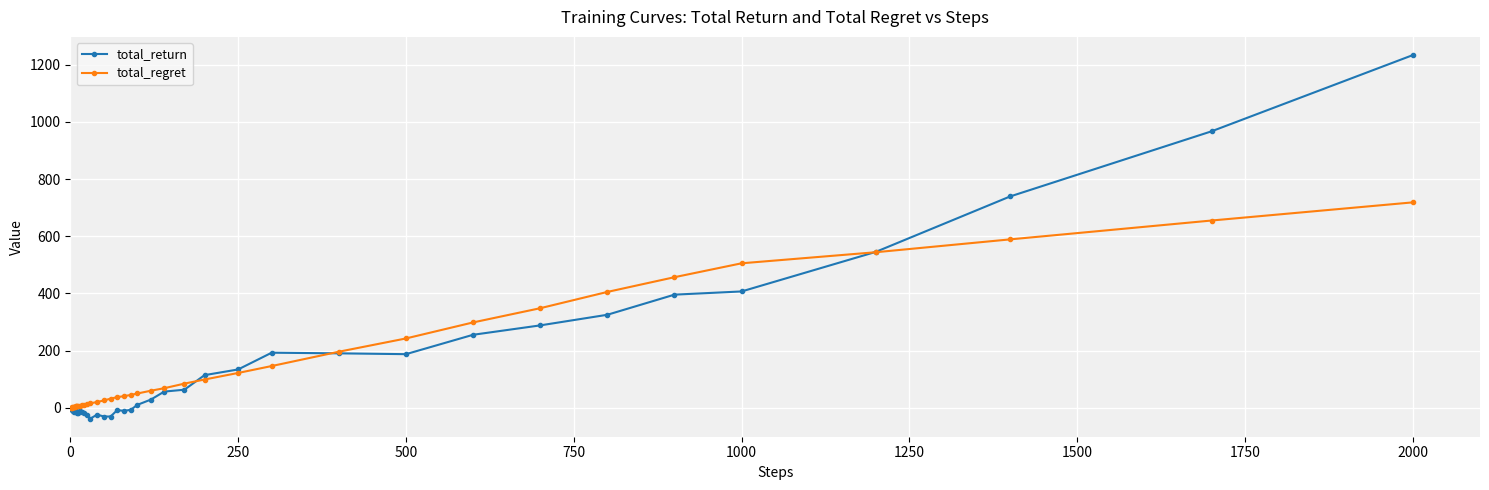

Rank the series by their maximum value, from lowest to highest.

total_regret, total_return